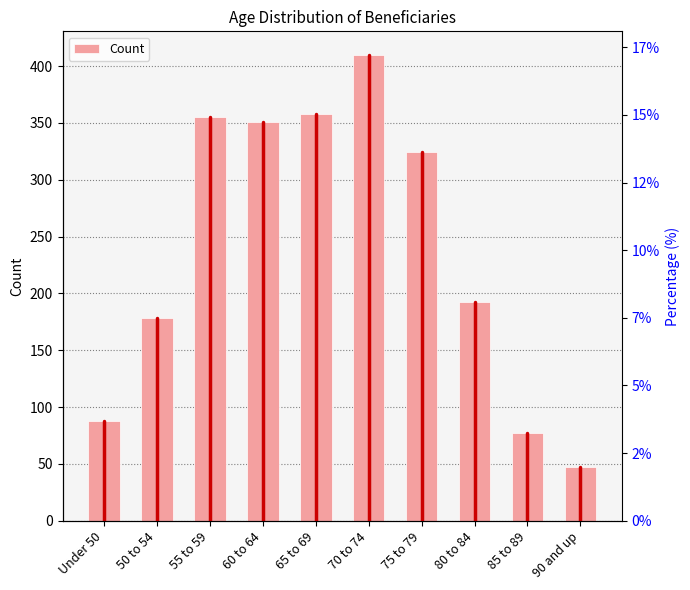

Are the bars grouped side by side (vs. stacked)?

No